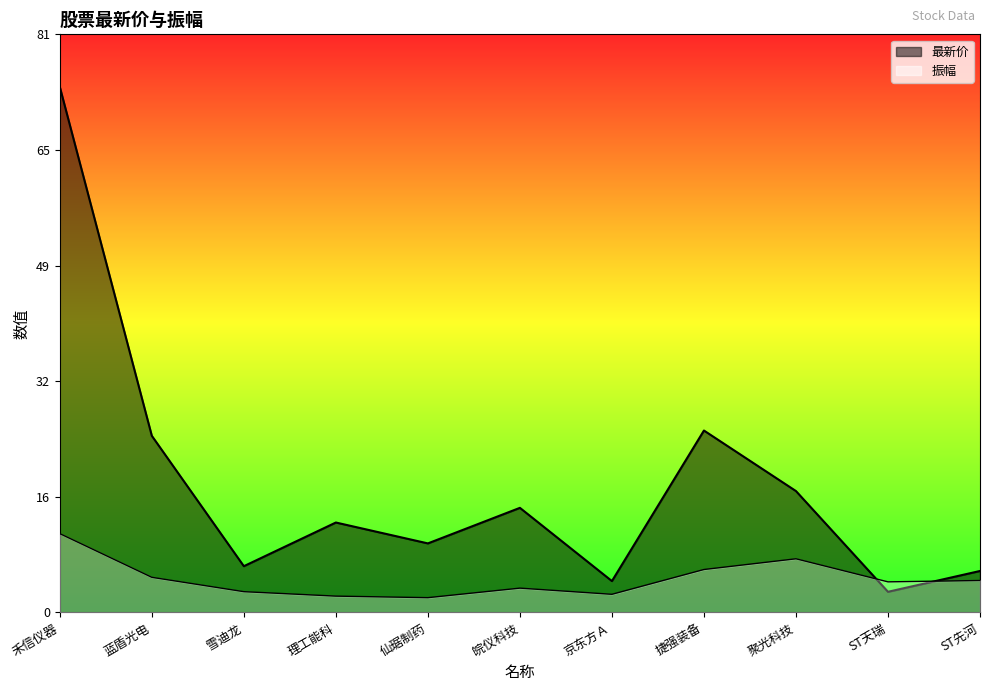

Which series has the largest total across all categories?

最新价